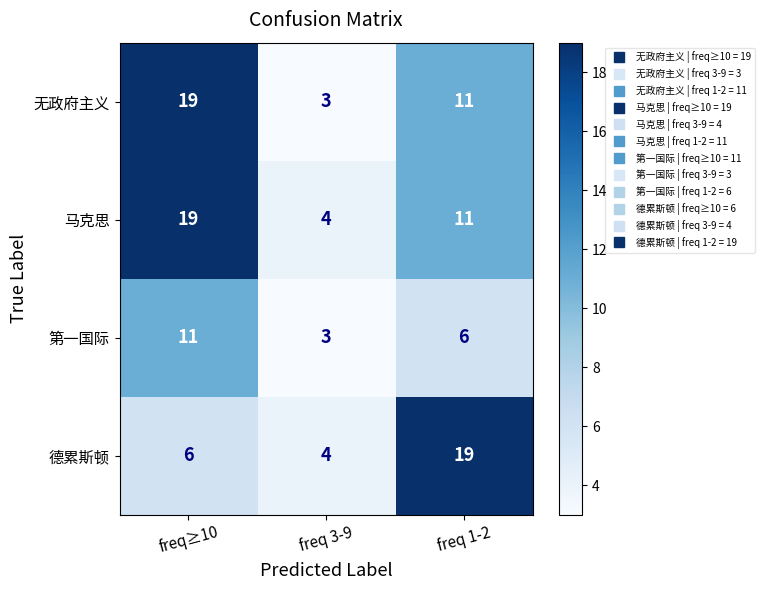

What is the spread (max minus min) of values at freq 3-9?

1